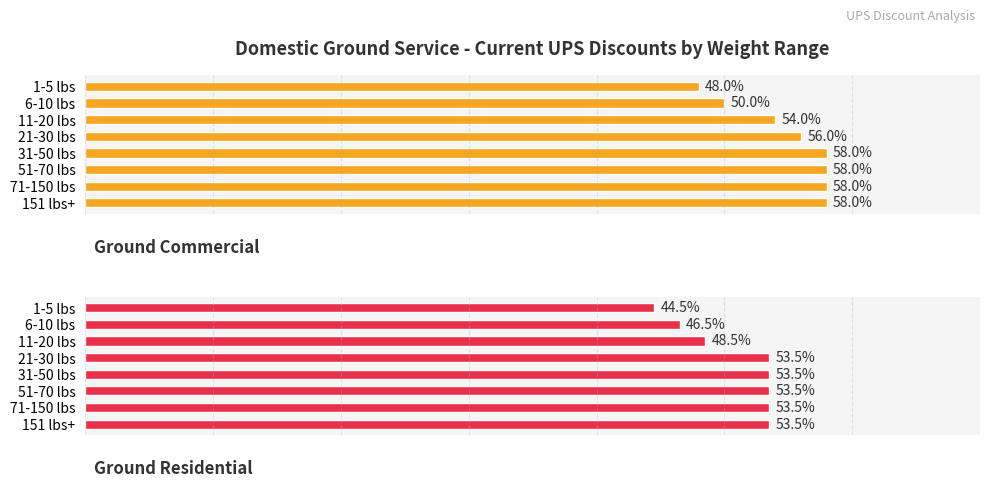

What are all the series names shown in the legend?

Ground Commercial, Ground Residential